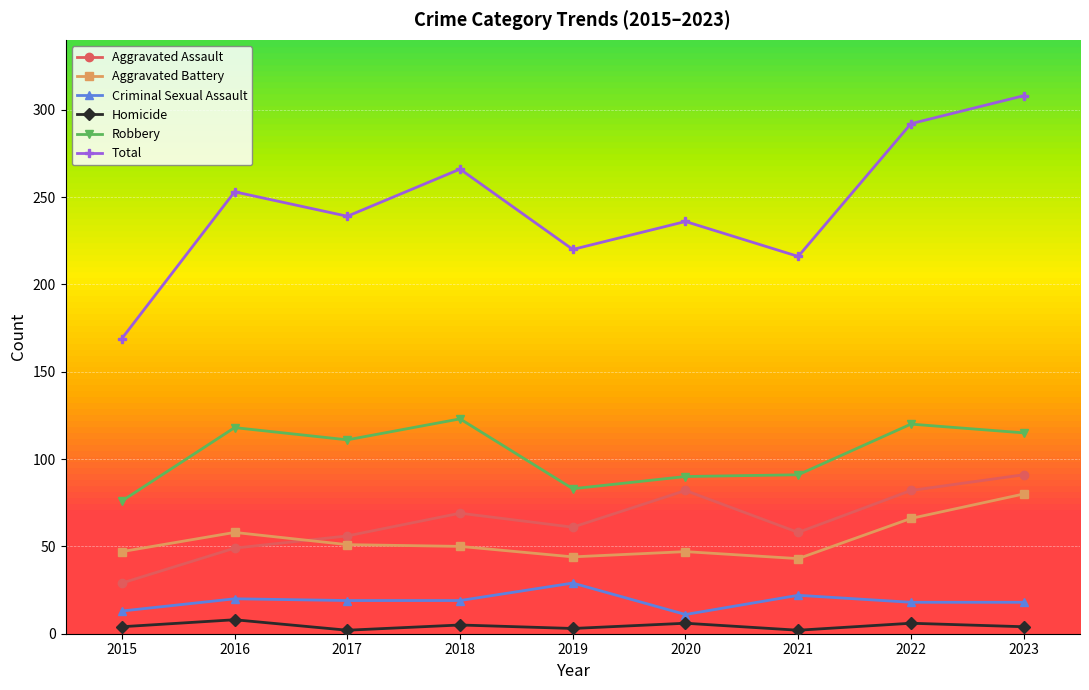

Reading left to right, list all the values displayed in this chart.

Aggravated Assault: 2015=29	2016=49	2017=56	2018=69	2019=61	2020=82	2021=58	2022=82	2023=91
Aggravated Battery: 2015=47	2016=58	2017=51	2018=50	2019=44	2020=47	2021=43	2022=66	2023=80
Criminal Sexual Assault: 2015=13	2016=20	2017=19	2018=19	2019=29	2020=11	2021=22	2022=18	2023=18
Homicide: 2015=4	2016=8	2017=2	2018=5	2019=3	2020=6	2021=2	2022=6	2023=4
Robbery: 2015=76	2016=118	2017=111	2018=123	2019=83	2020=90	2021=91	2022=120	2023=115
Total: 2015=169	2016=253	2017=239	2018=266	2019=220	2020=236	2021=216	2022=292	2023=308